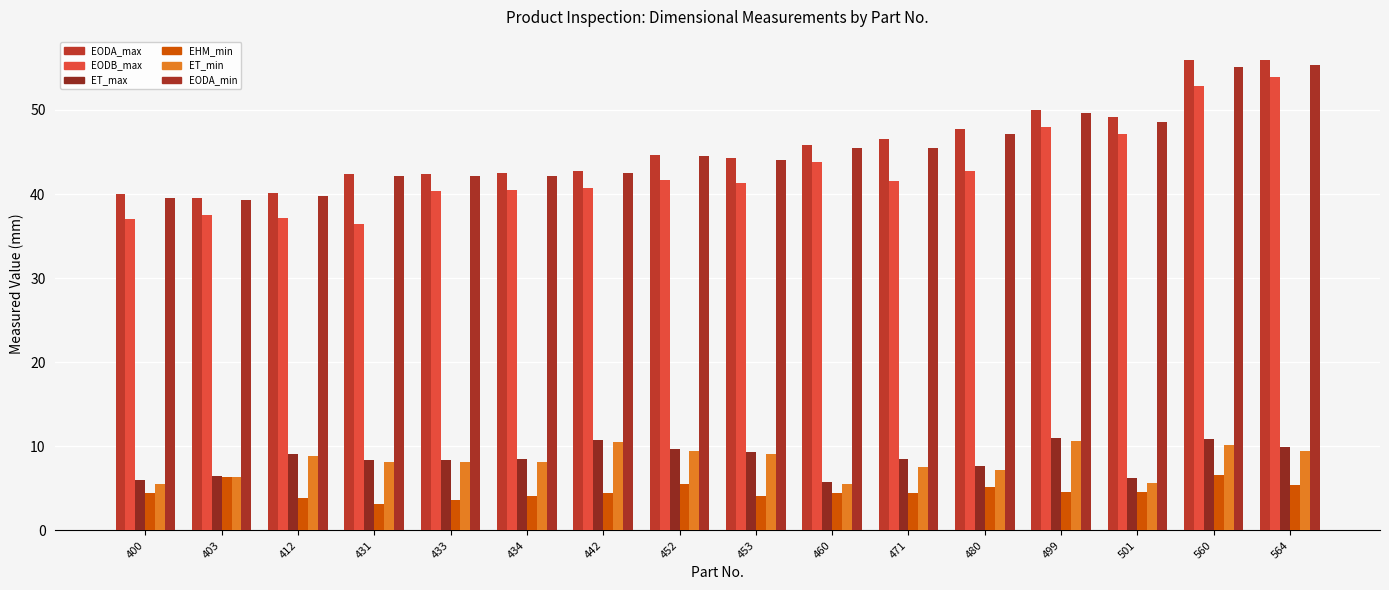

Which series has the largest total across all categories?

EODA_max